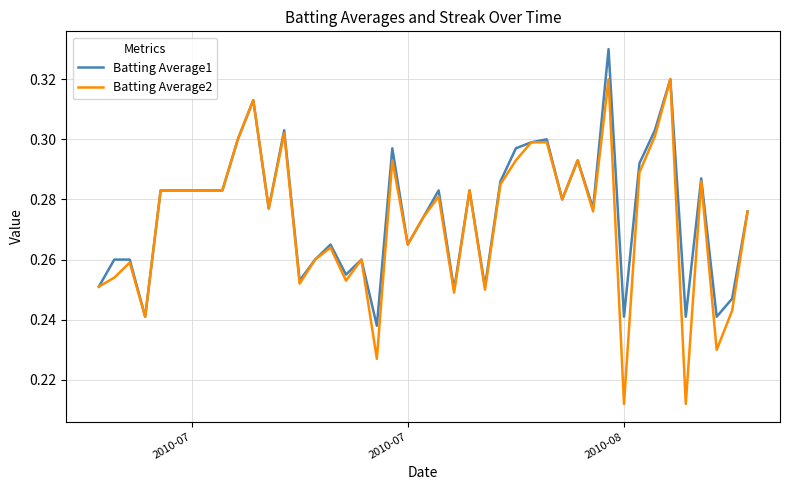

Which series has the widest spread of values?

Batting Average2